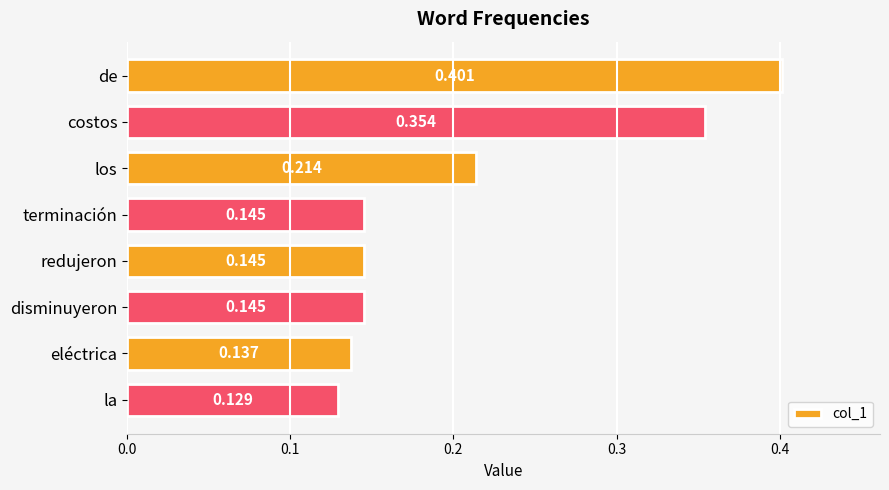

At which label is the value closest to 0?

la